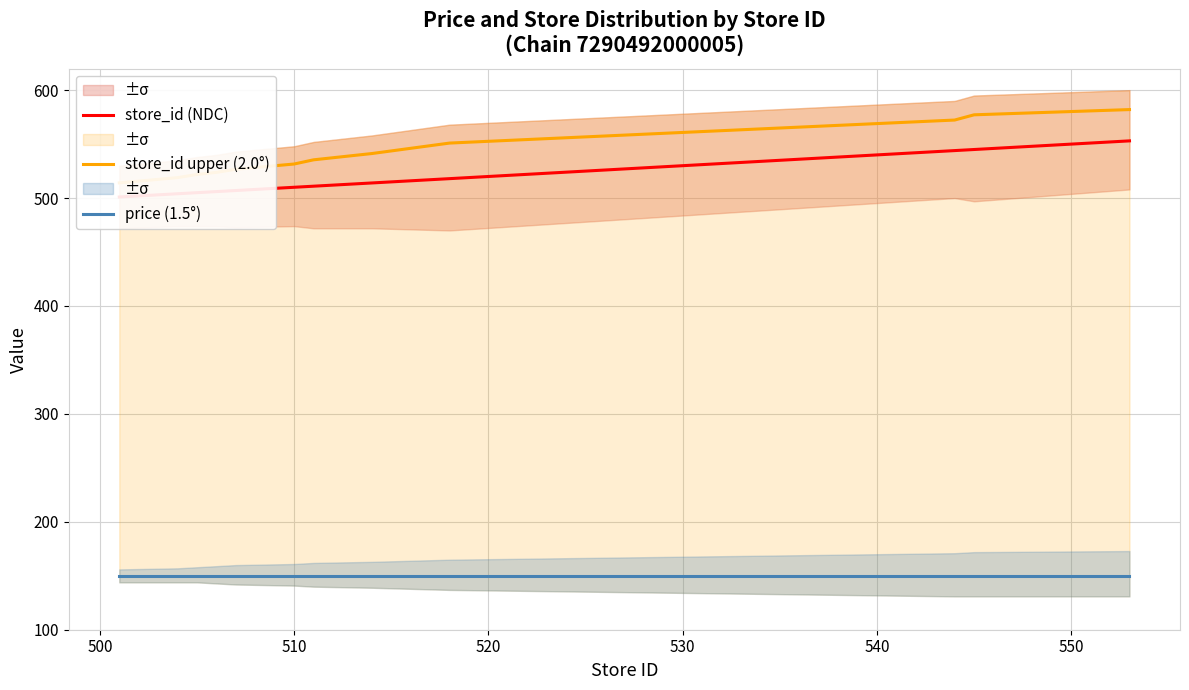

How many data points in store_id upper (2.0°) are above 535?

7